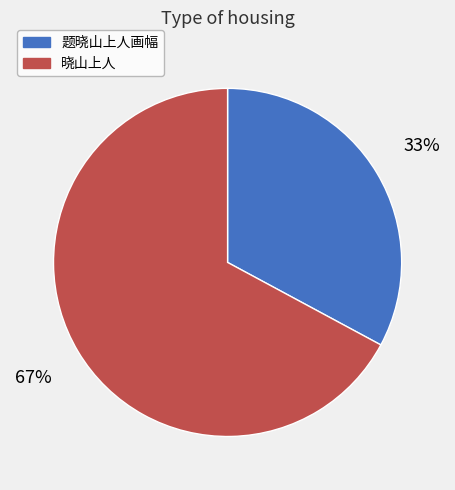

Is it true that 题晓山上人画幅 is 45% of the pie?

False